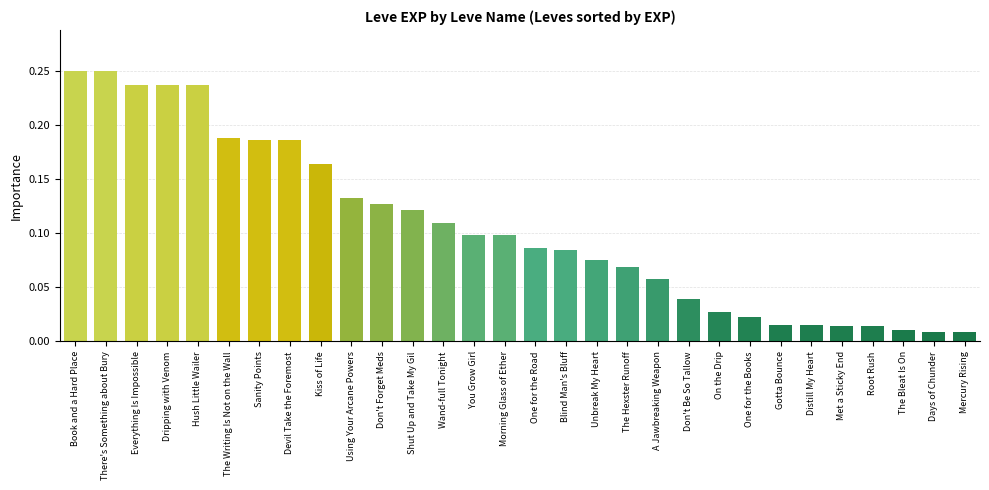

At which label is the value closest to 11795?

Using Your Arcane Powers